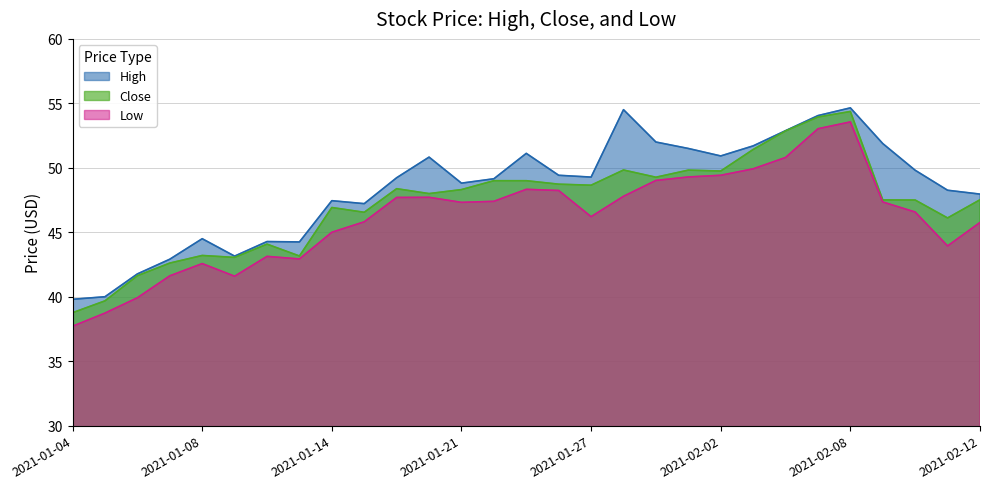

Is the value of Close at 2021-01-21 greater than the value of Low at 2021-01-08?

Yes